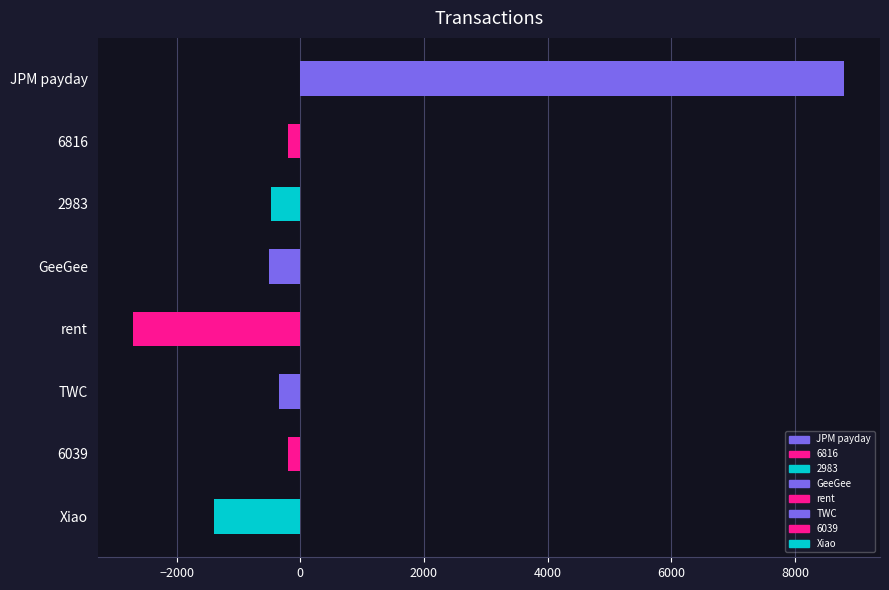

Does the chart contain stacked bars?

No